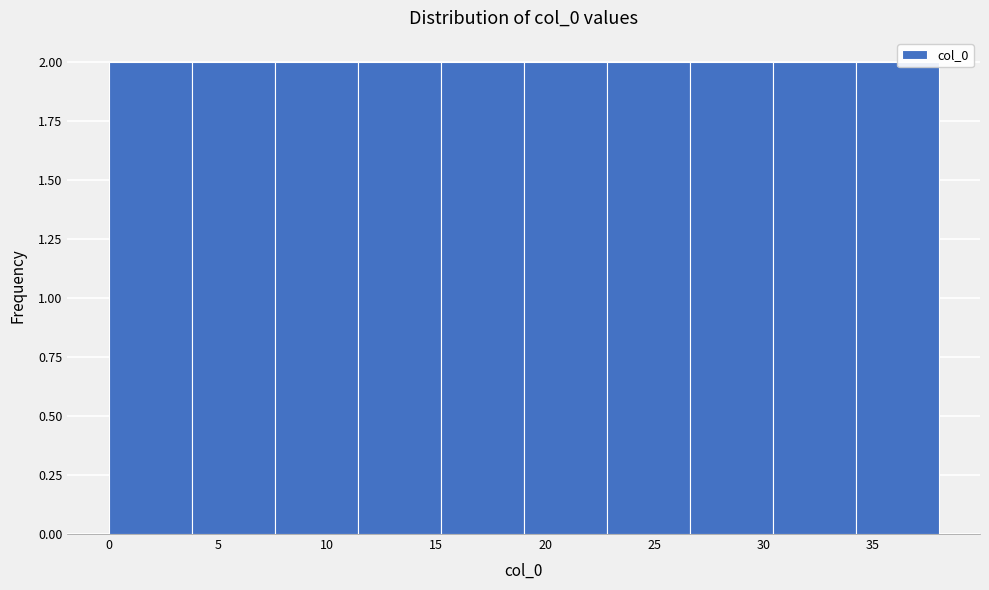

Reading left to right, transcribe this chart: for each bar, give the range it covers on the x-axis and its height. Neither the bar edges nor the heights are printed on the chart, so give them approximately, as read against the axes.

0.0 to 3.8: 2
3.8 to 7.6: 2
7.6 to 11.4: 2
11.4 to 15.2: 2
15.2 to 19.0: 2
19.0 to 22.8: 2
22.8 to 26.6: 2
26.6 to 30.4: 2
30.4 to 34.2: 2
34.2 to 38.0: 2